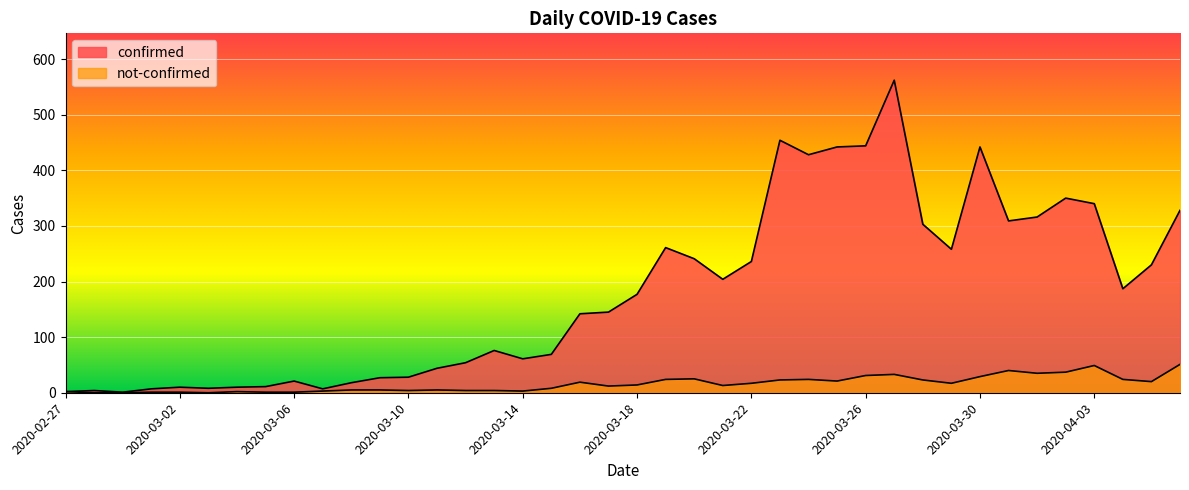

True or false: confirmed and not-confirmed cross at least once.

False